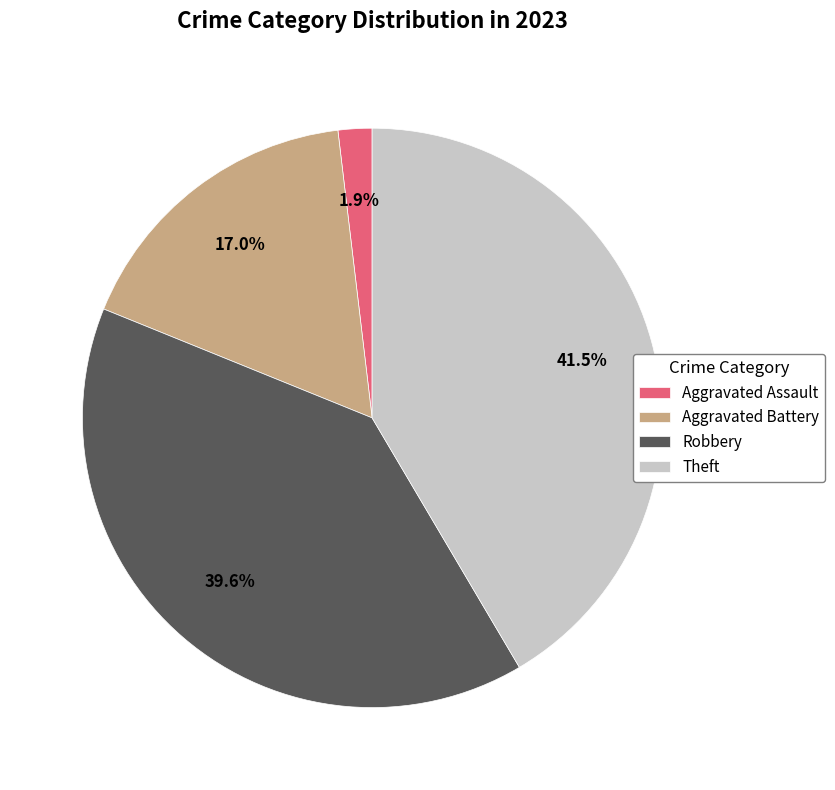

Approximately how many times larger is the value at Aggravated Battery compared to Theft?

0.4